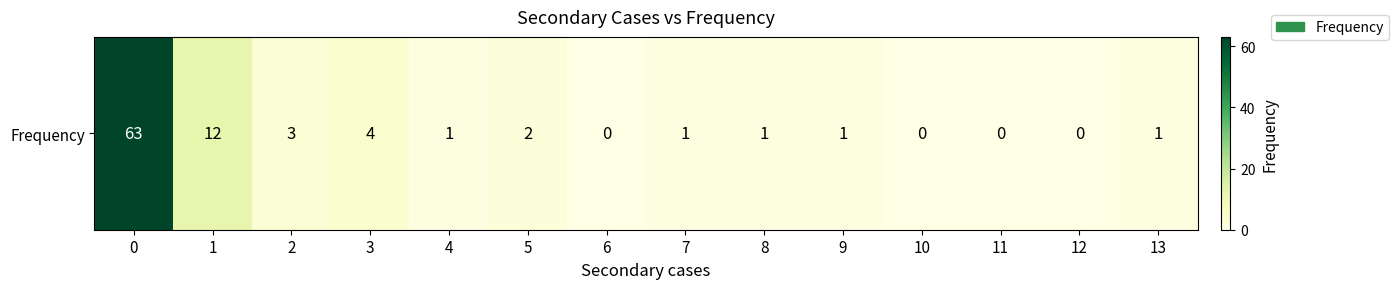

Which has a higher value, 2 or 9?

2